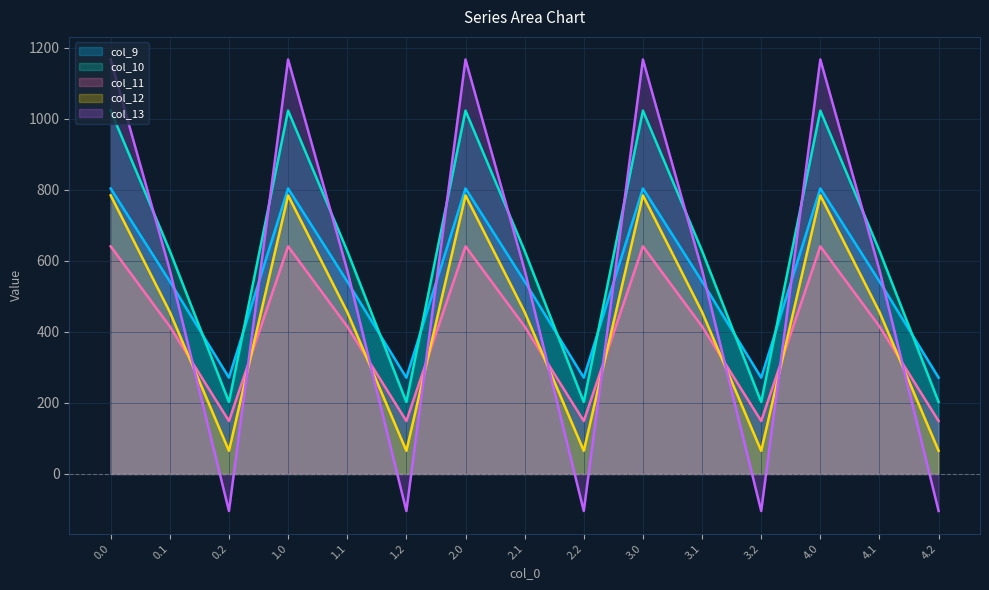

What are all the series names shown in the legend?

col_9, col_10, col_11, col_12, col_13